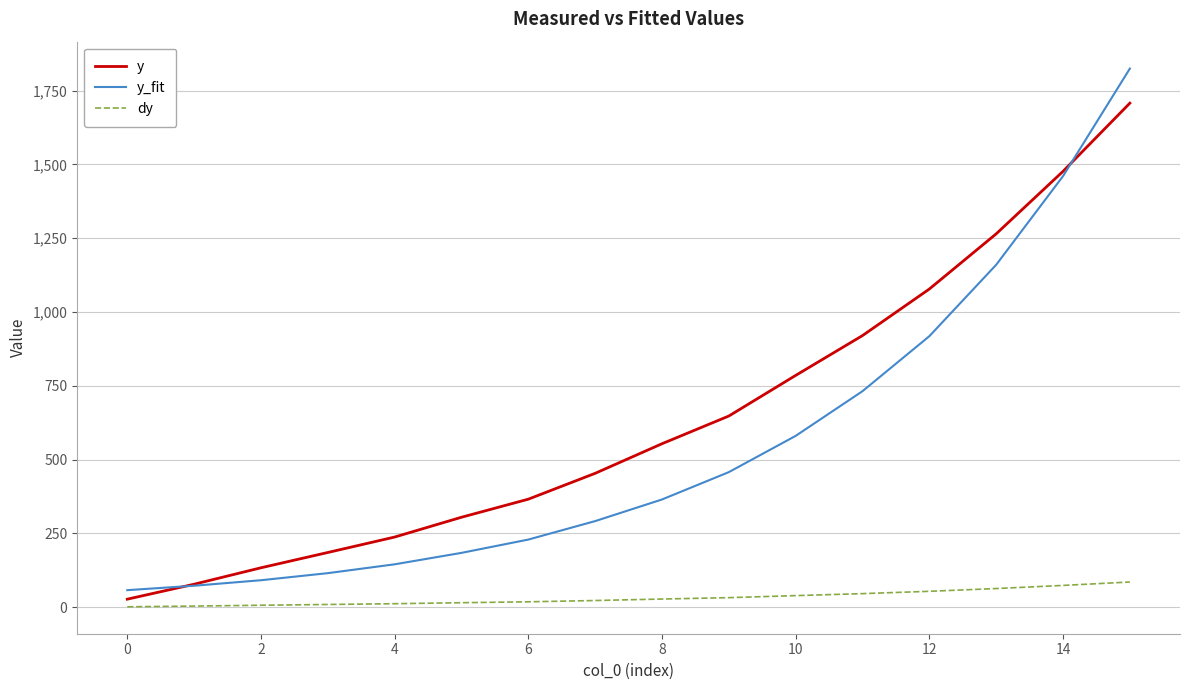

What is the difference between the maximum and minimum values in the dy series?

84.0